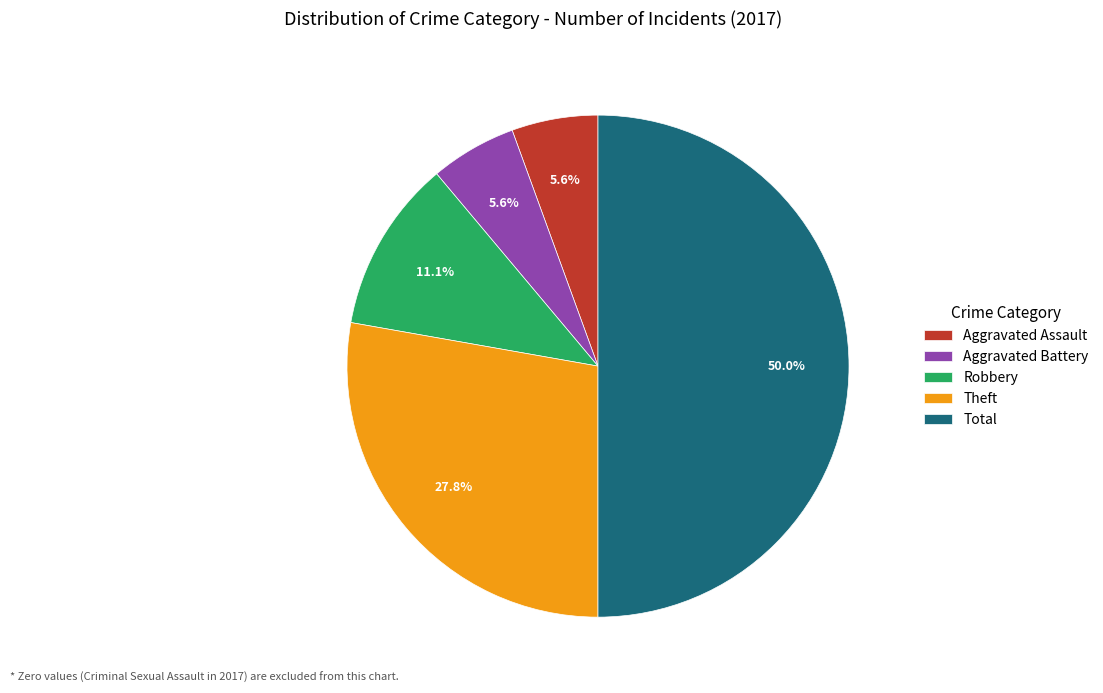

How many segments does this pie chart have?

5